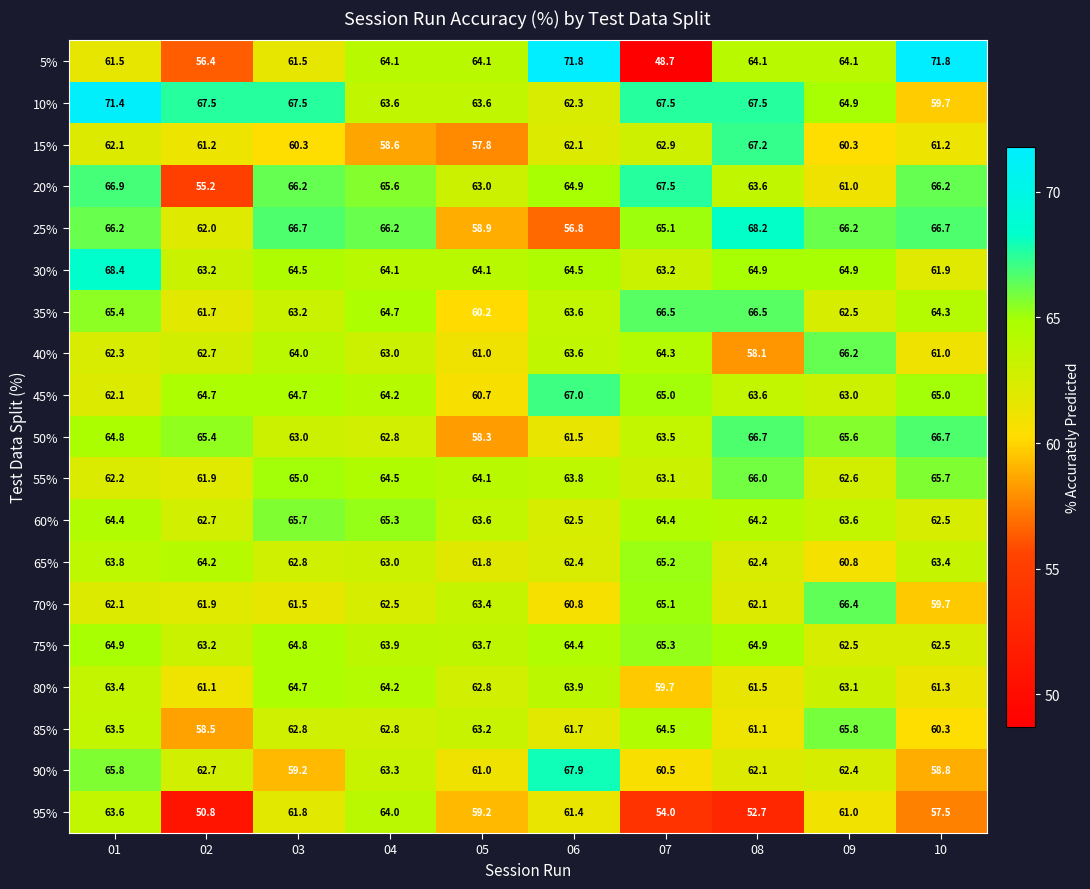

List the labels in order of 80% value, smallest first.

07, 02, 10, 08, 05, 09, 01, 06, 04, 03